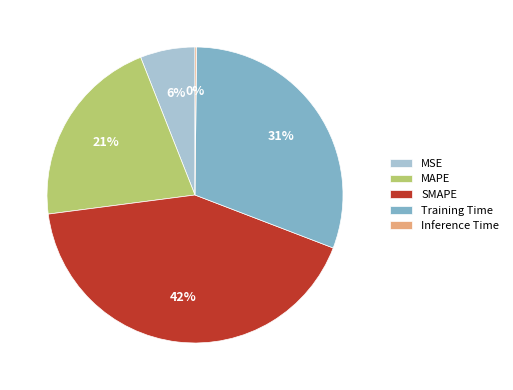

Combined, do MAPE and Training Time account for over 50%?

Yes